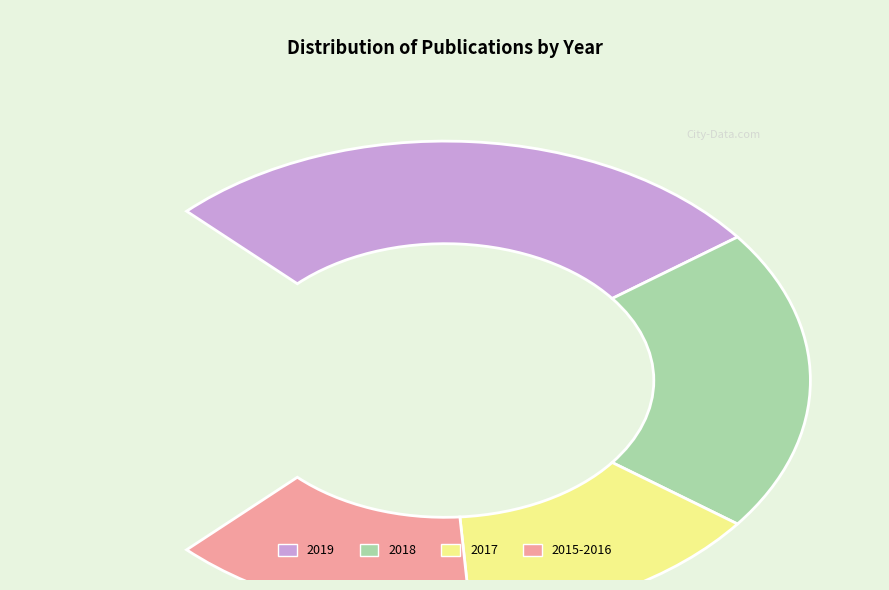

What percentage is the 2018 slice, to the nearest percent?

27%